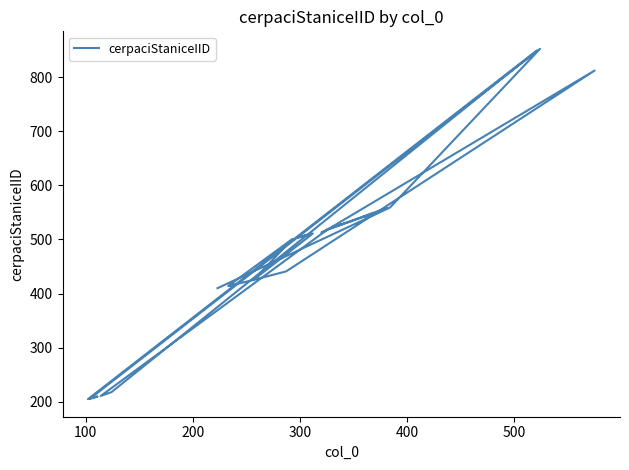

What is the difference between the maximum and minimum values?

647